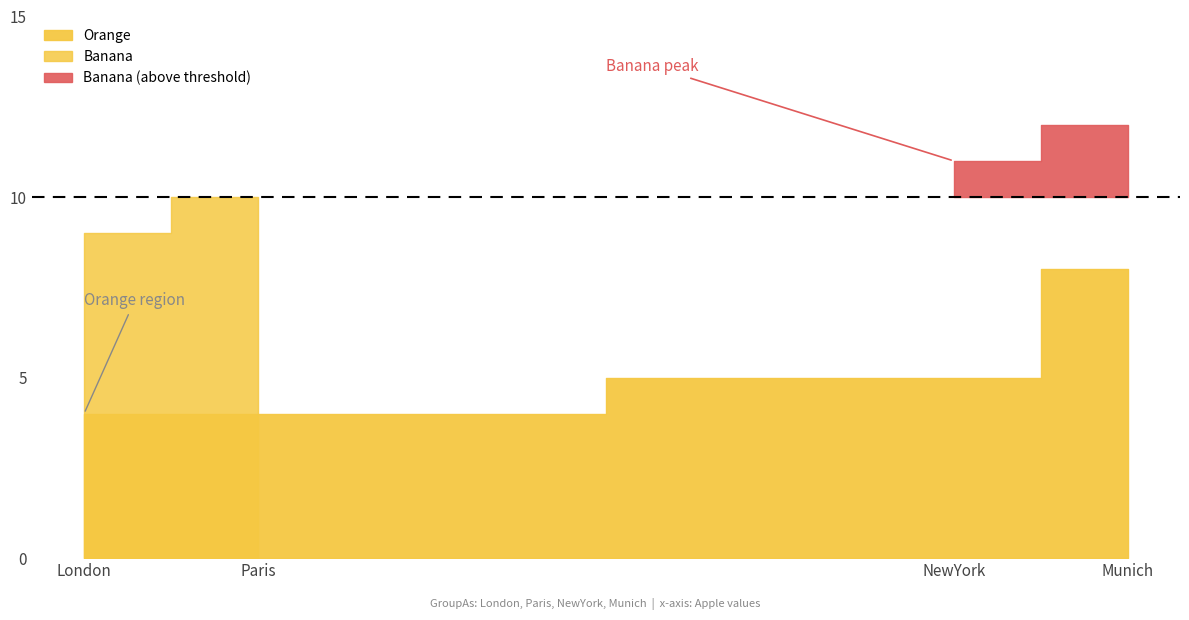

Does the chart display data point markers on the line(s)?

No